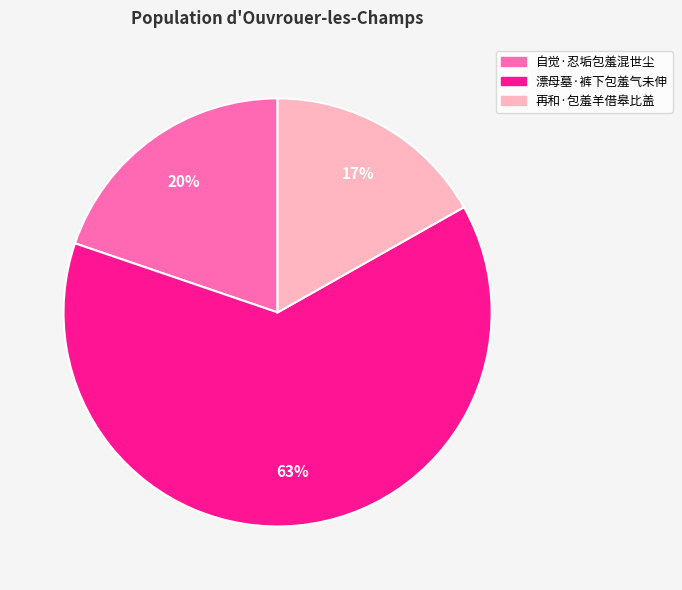

Does any single category account for the majority?

Yes